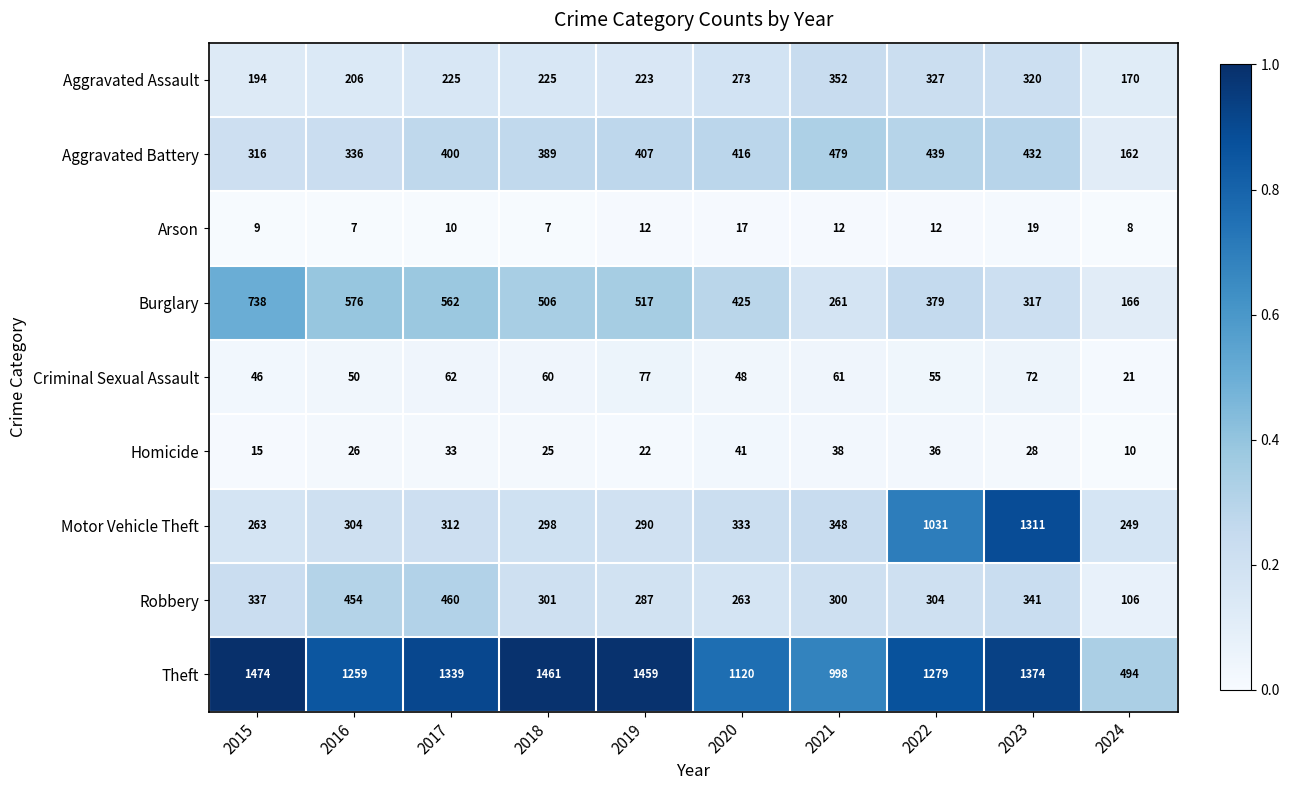

What is the maximum value for Motor Vehicle Theft?

1311